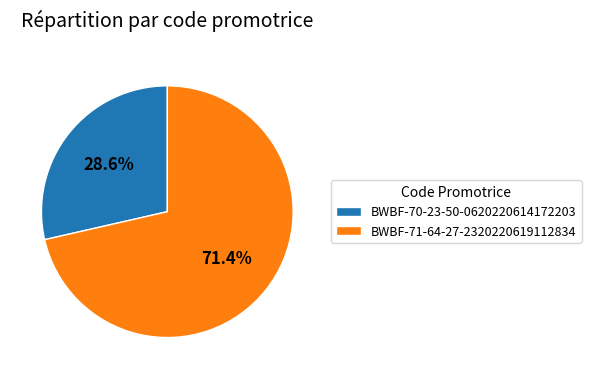

What is the ratio of the value at BWBF-70-23-50-0620220614172203 to the value at BWBF-71-64-27-2320220619112834?

0.4